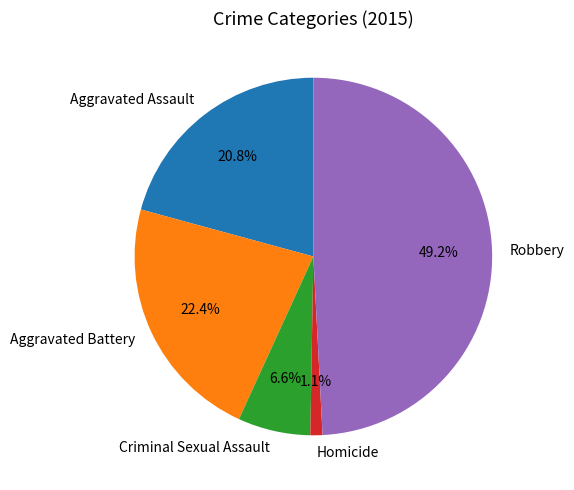

Count the number of slices in the pie.

5